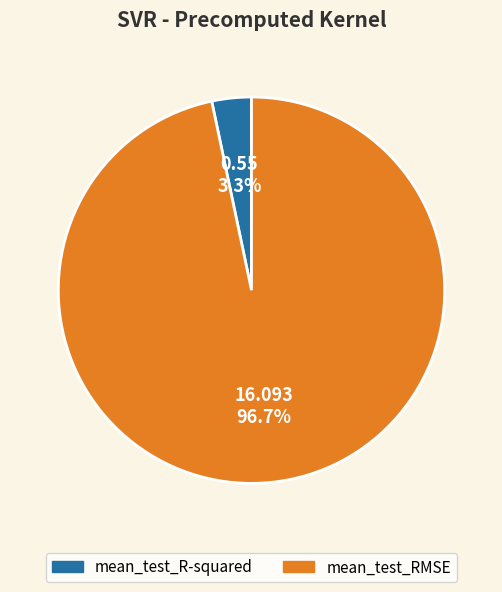

How many segments does this pie chart have?

2